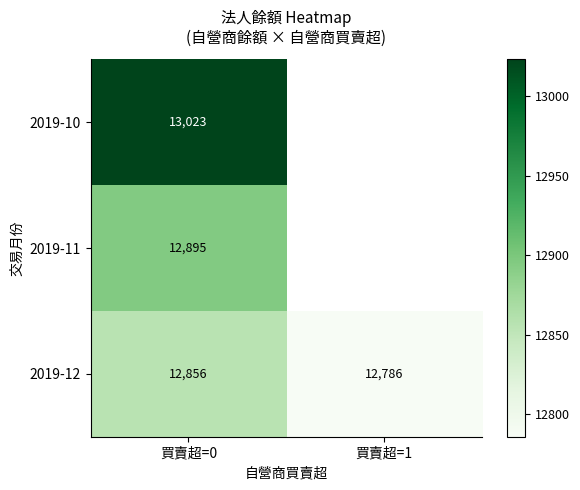

What is the sum of all 2019-12 values?

25642